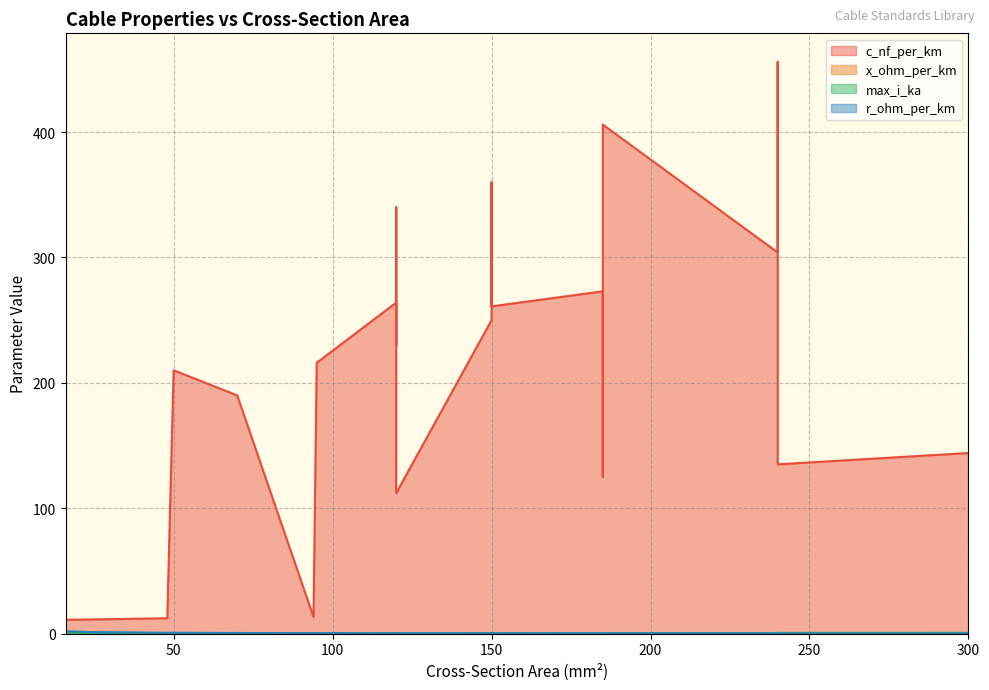

Where is x_ohm_per_km nearest to the value 0?

120